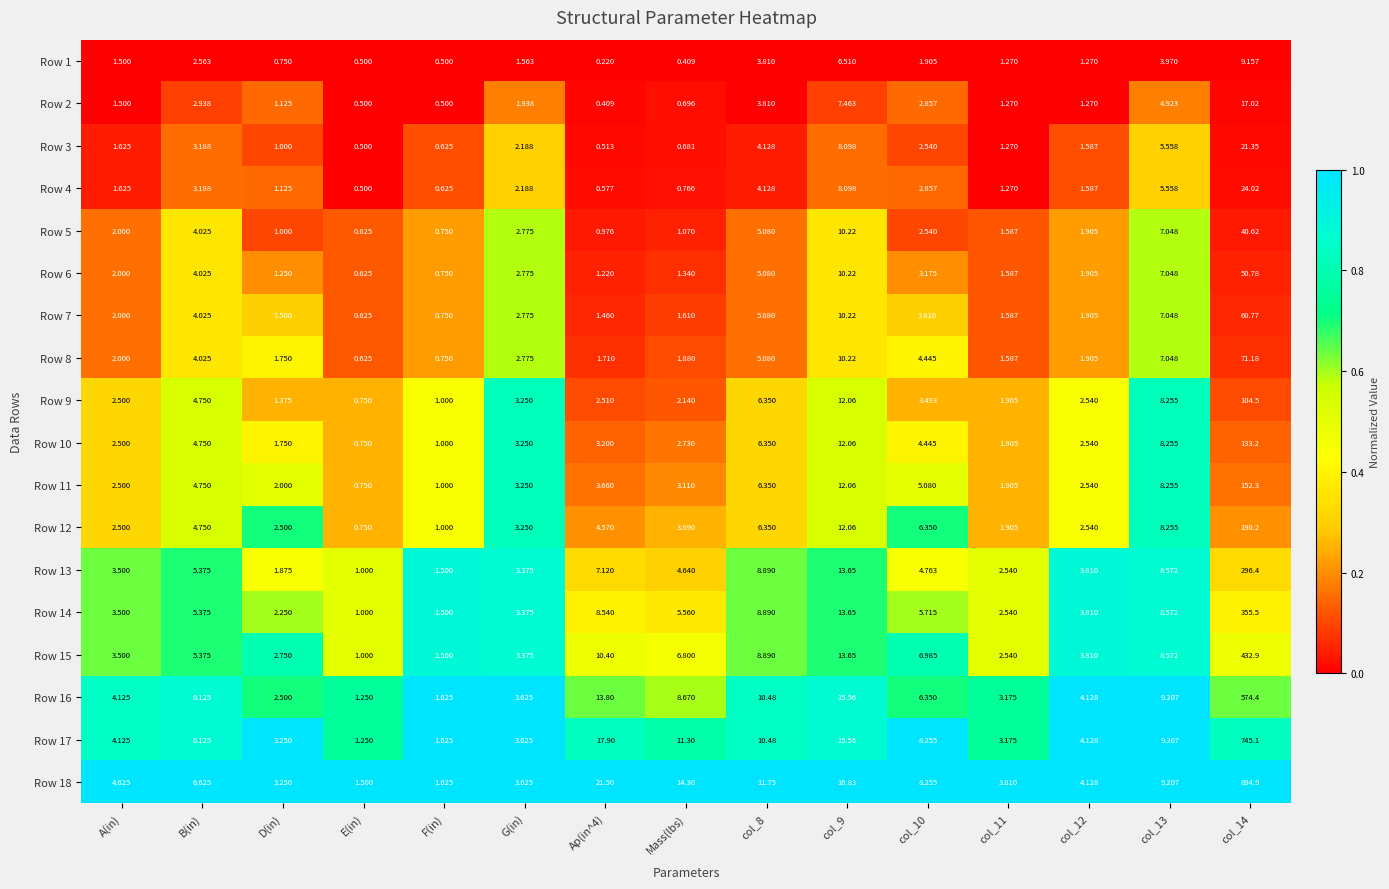

Is the value of Row 1 at Mass(lbs) greater than the value of Row 14 at col_10?

No